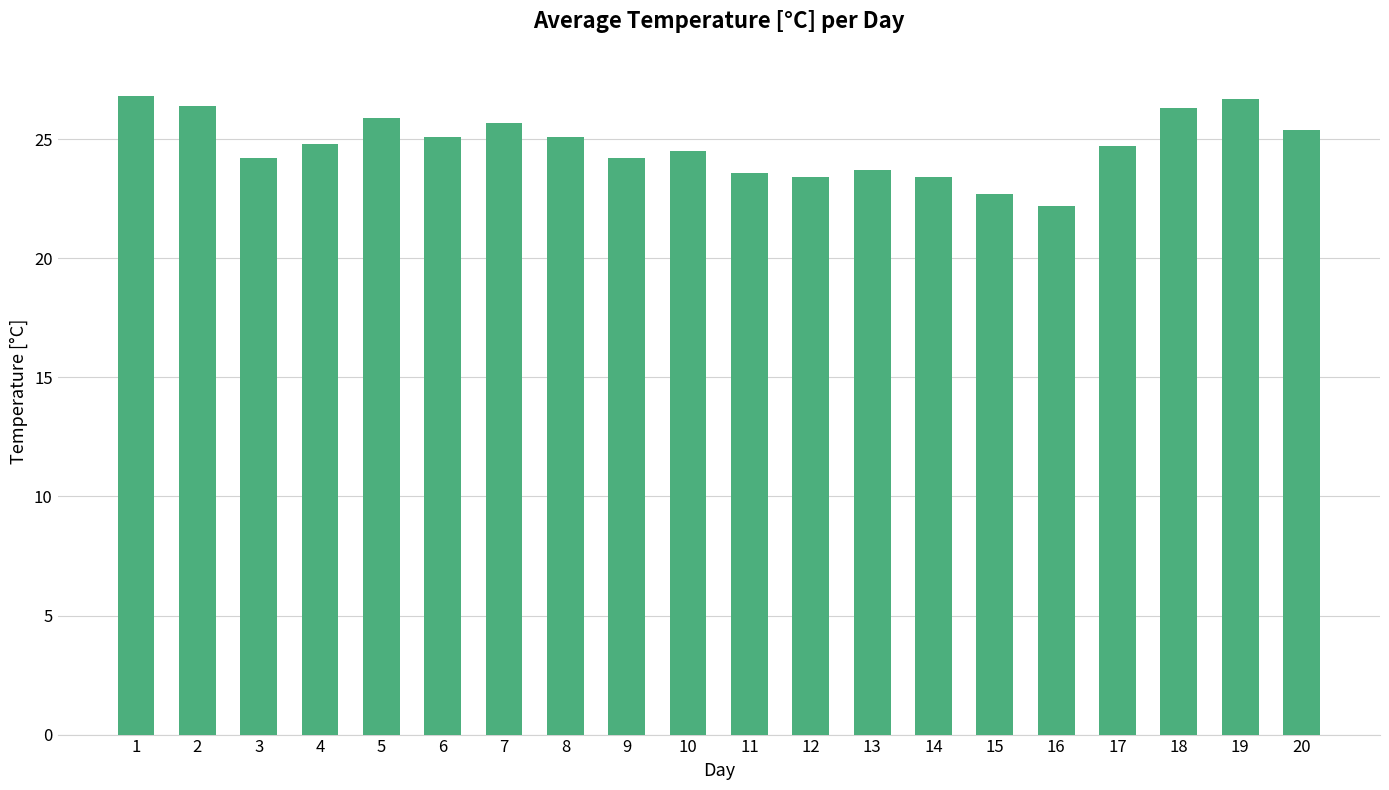

What is the difference between the second highest and minimum values?

4.5